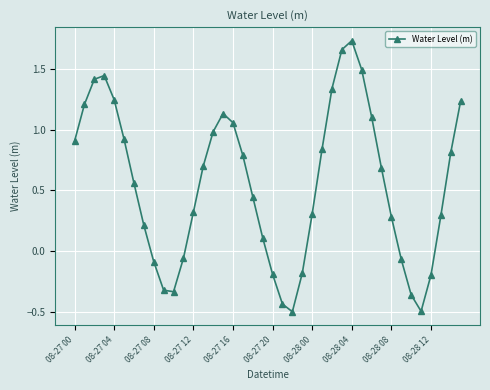

Count the number of values greater than 0.

28